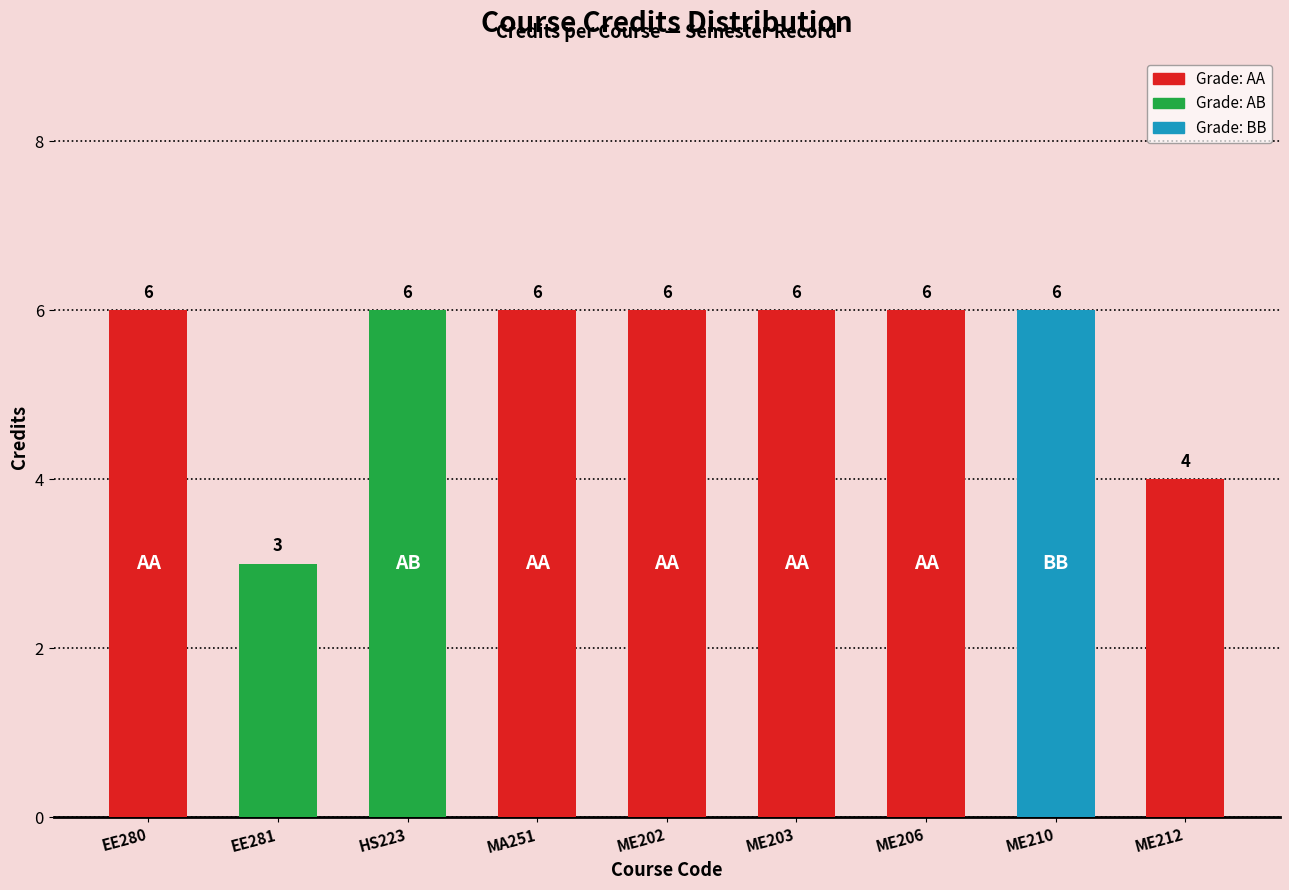

Is it true that the value at ME210 is 2?

False